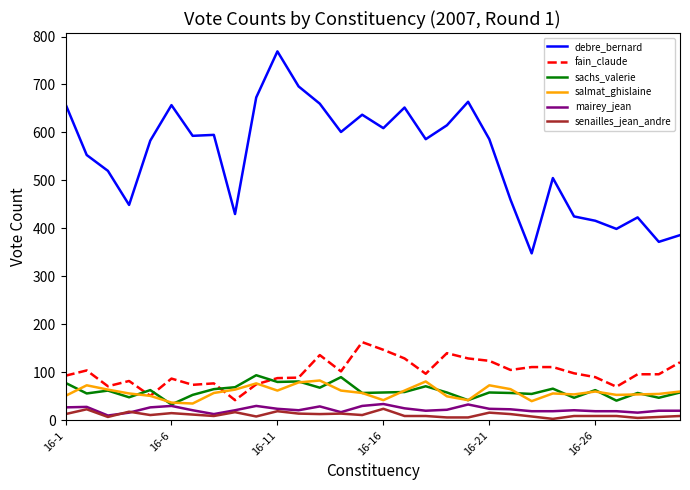

True or false: debre_bernard and fain_claude intersect in this chart.

False